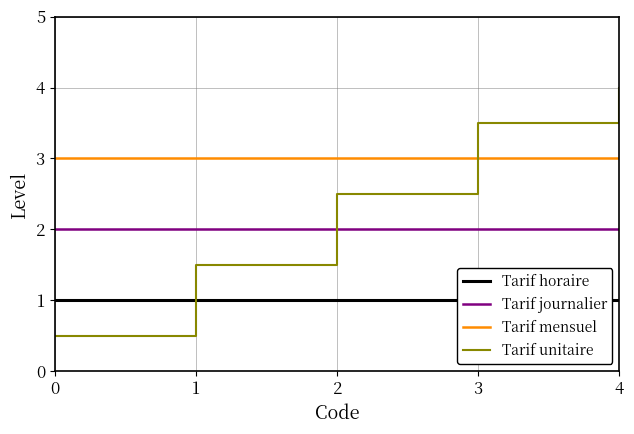

Rank the series by their average value, from highest to lowest.

Tarif mensuel, Tarif unitaire, Tarif journalier, Tarif horaire